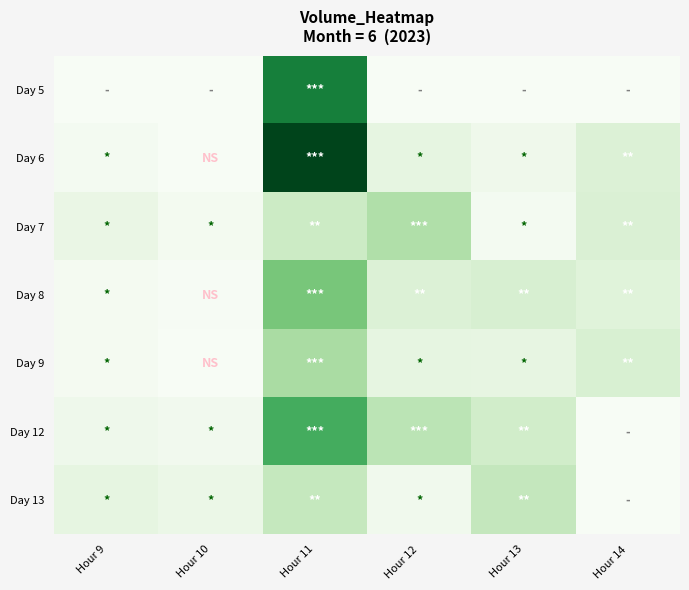

What is the spread (max minus min) of values at Hour 9?

4703889